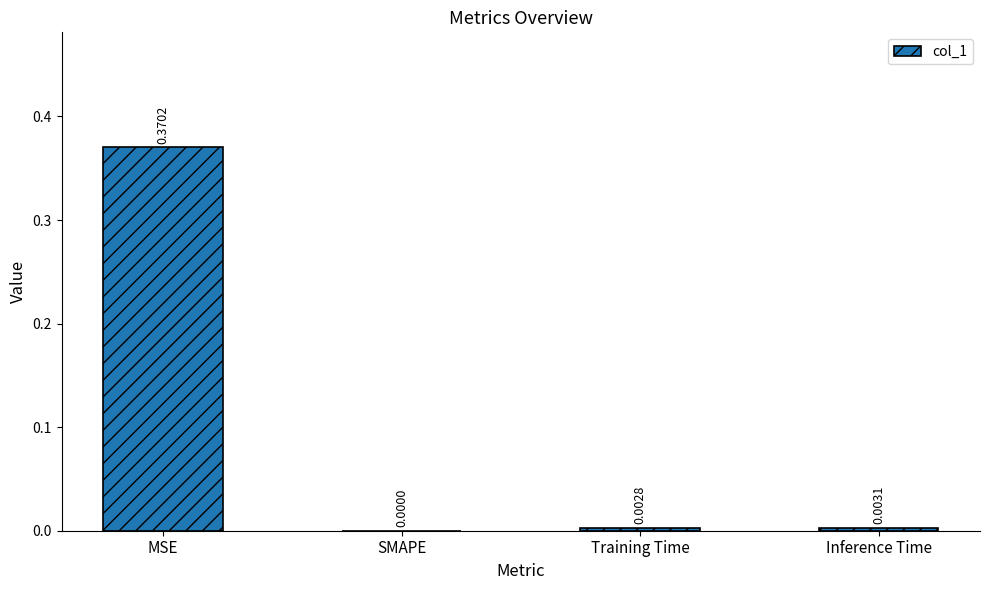

What is the change in value from MSE to Inference Time?

-0.4